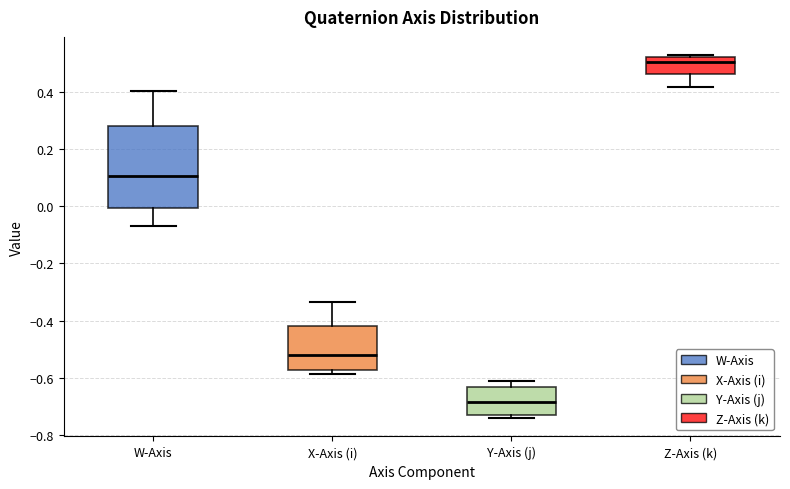

Which box has the highest median line?

Z-Axis (k)